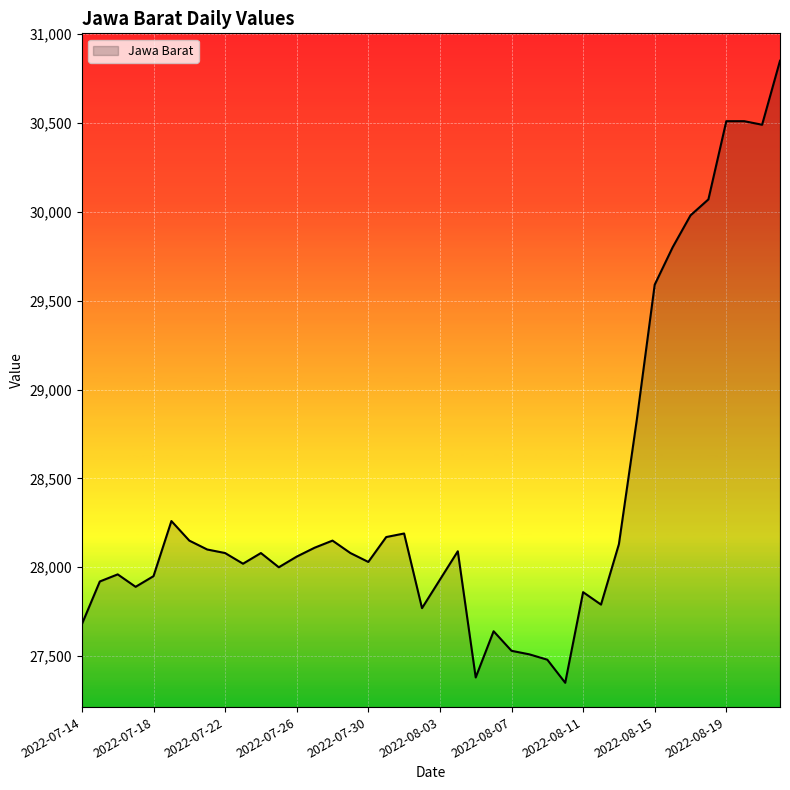

What is the minimum value shown in the chart?

27350